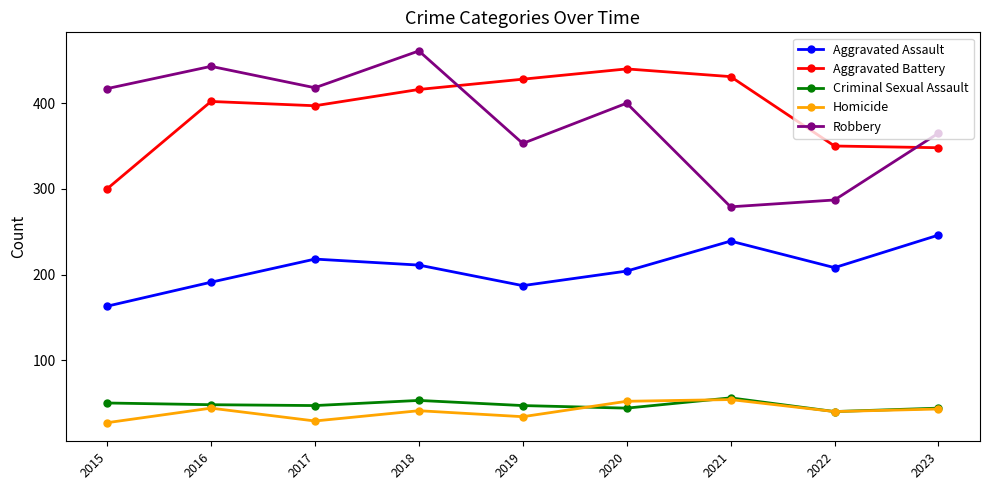

What is the maximum value for Criminal Sexual Assault?

56